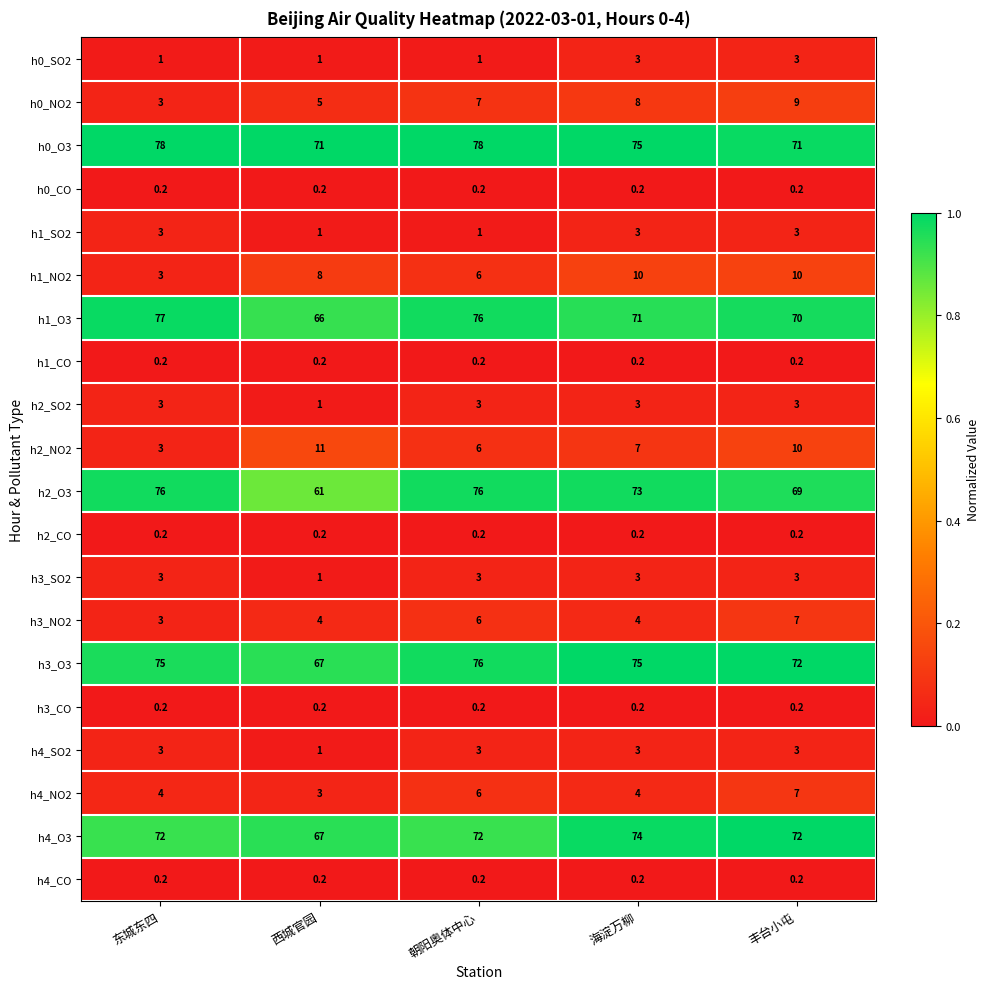

At how many categories does at least one series exceed 18?

5